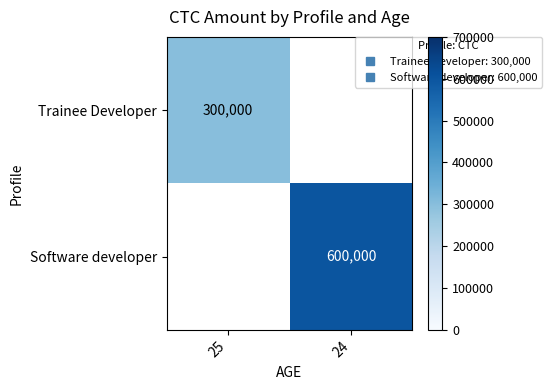

Which label corresponds to the smallest value in the chart?

25